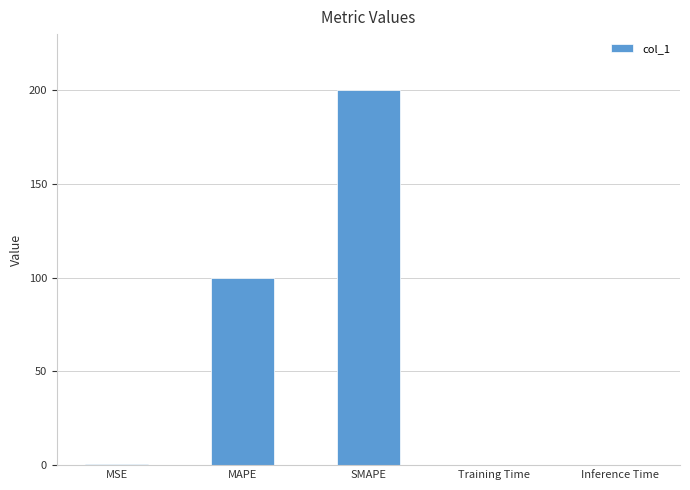

What is the difference between the values at MAPE and Training Time?

99.9